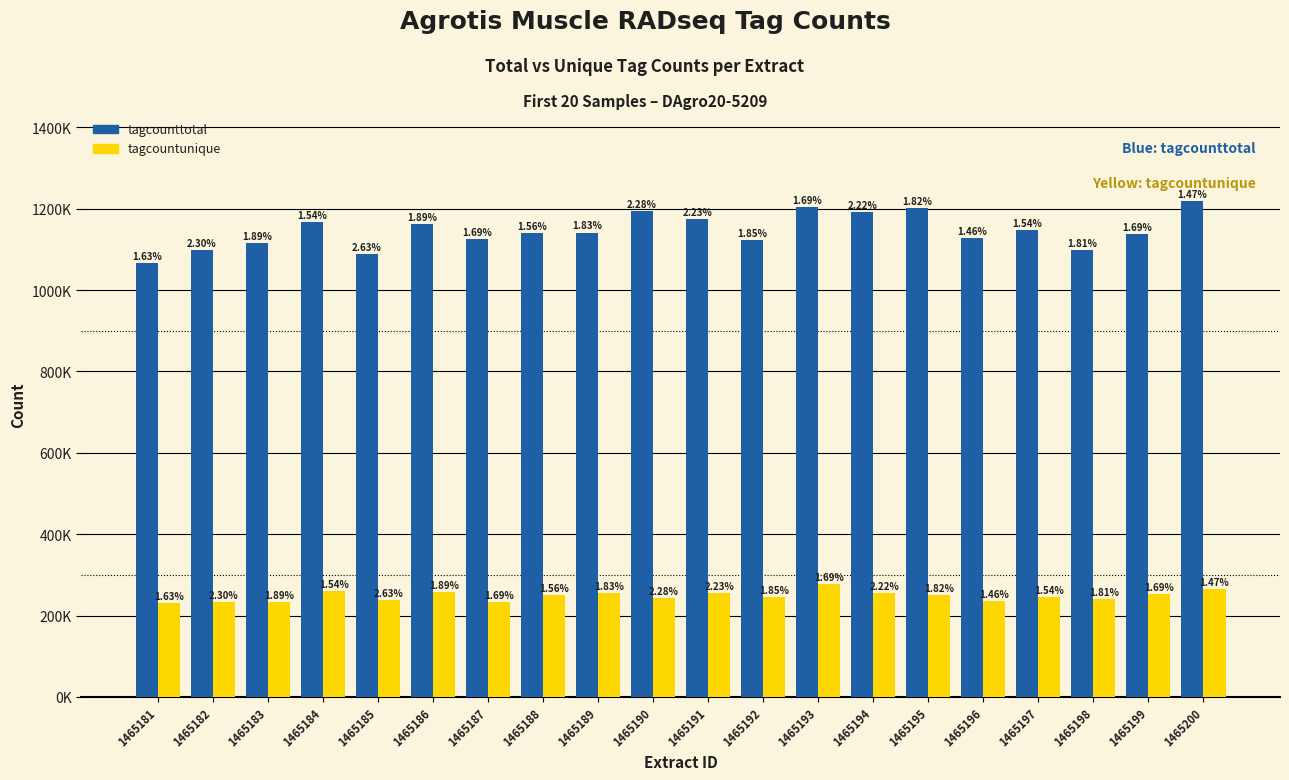

The value of tagcounttotal at 1465197 is 1146425. True or false?

True